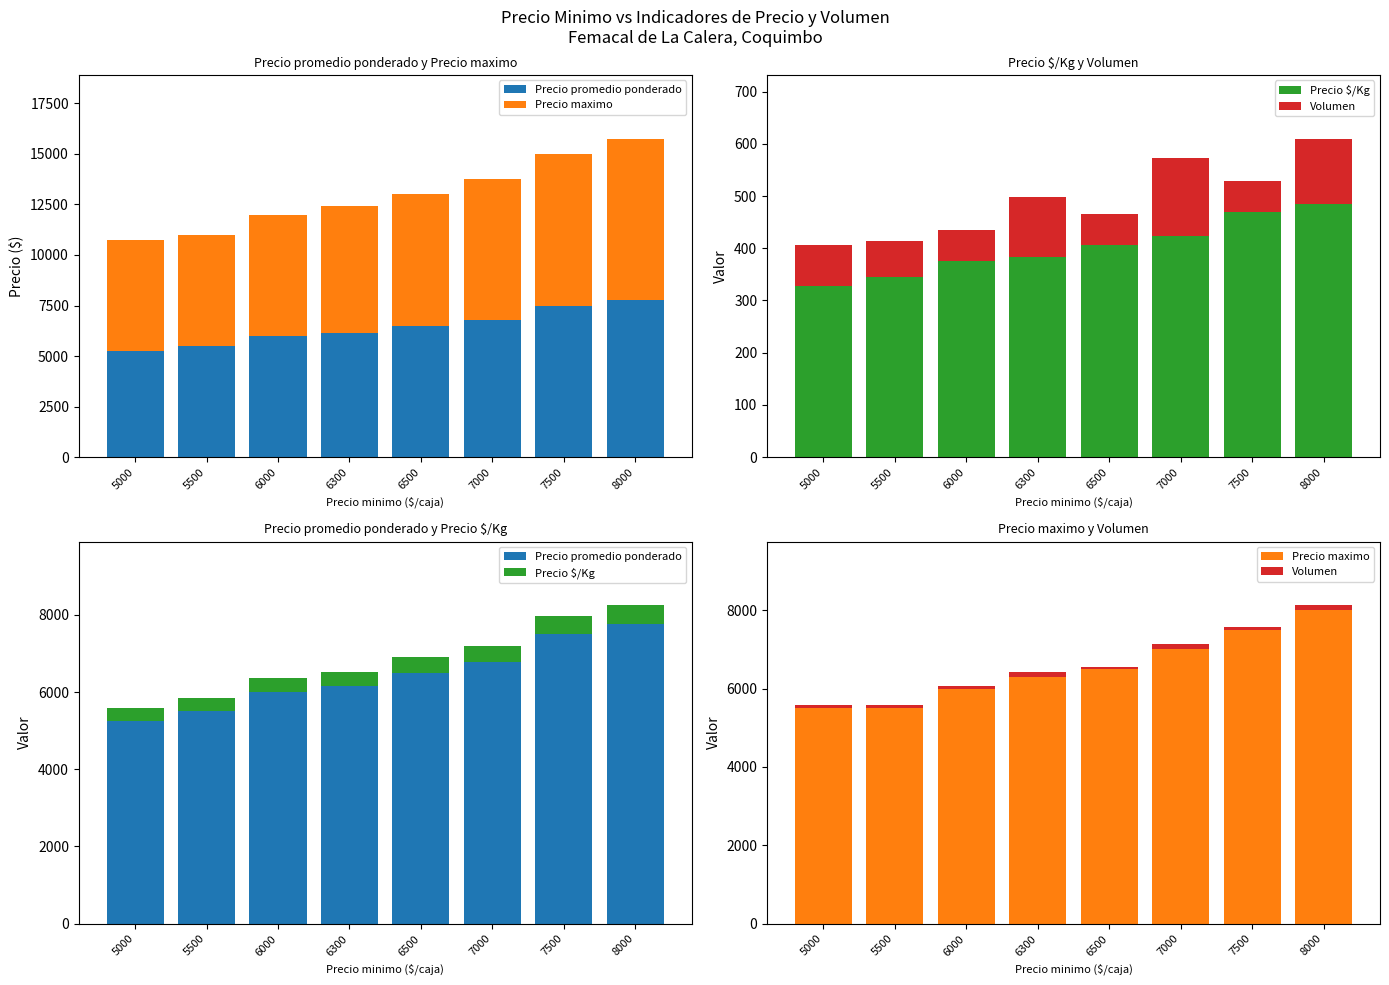

What is the value of the Volumen bar at the 8th from the left?

125